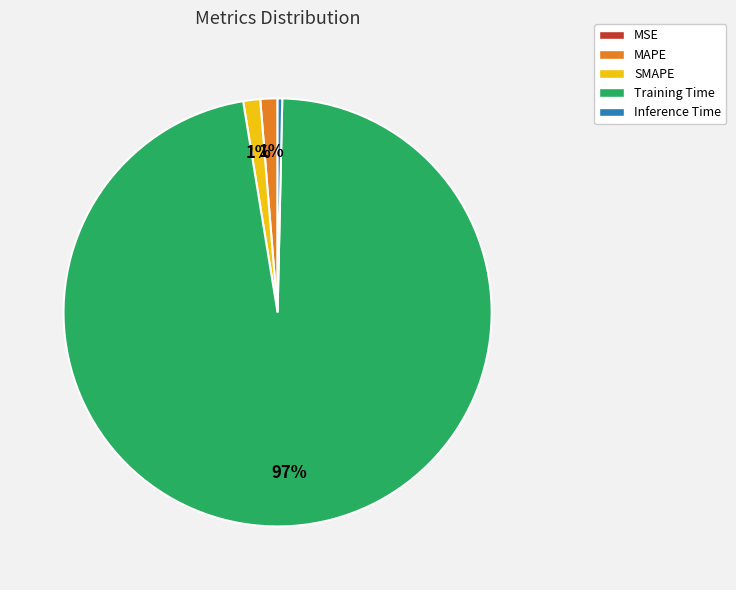

Is the sum of Inference Time and SMAPE greater than half?

No